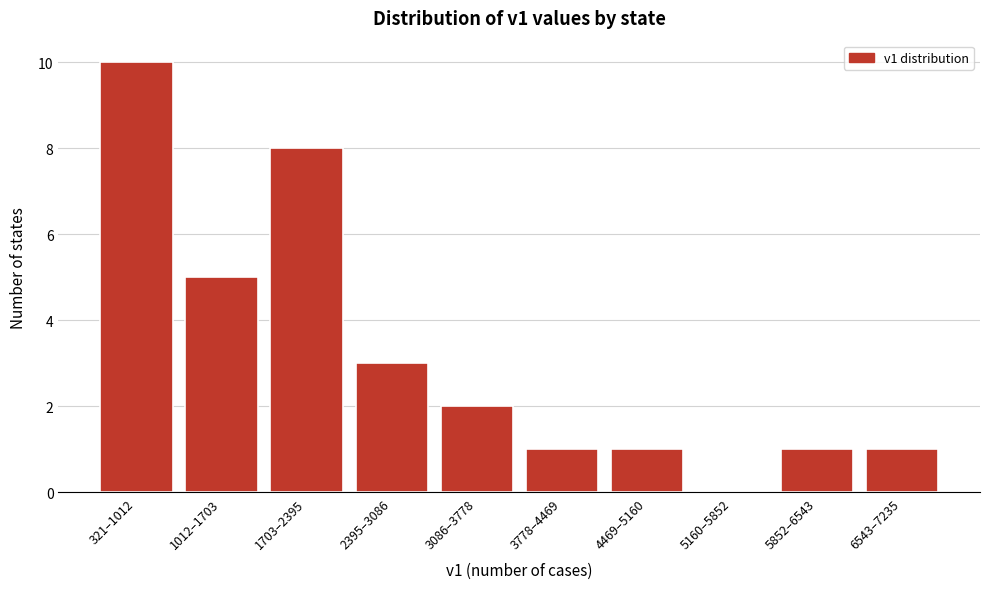

Reading left to right, extract all data points from this chart.

321–1012=10	1012–1703=5	1703–2395=8	2395–3086=3	3086–3778=2	3778–4469=1	4469–5160=1	5160–5852=0	5852–6543=1	6543–7235=1